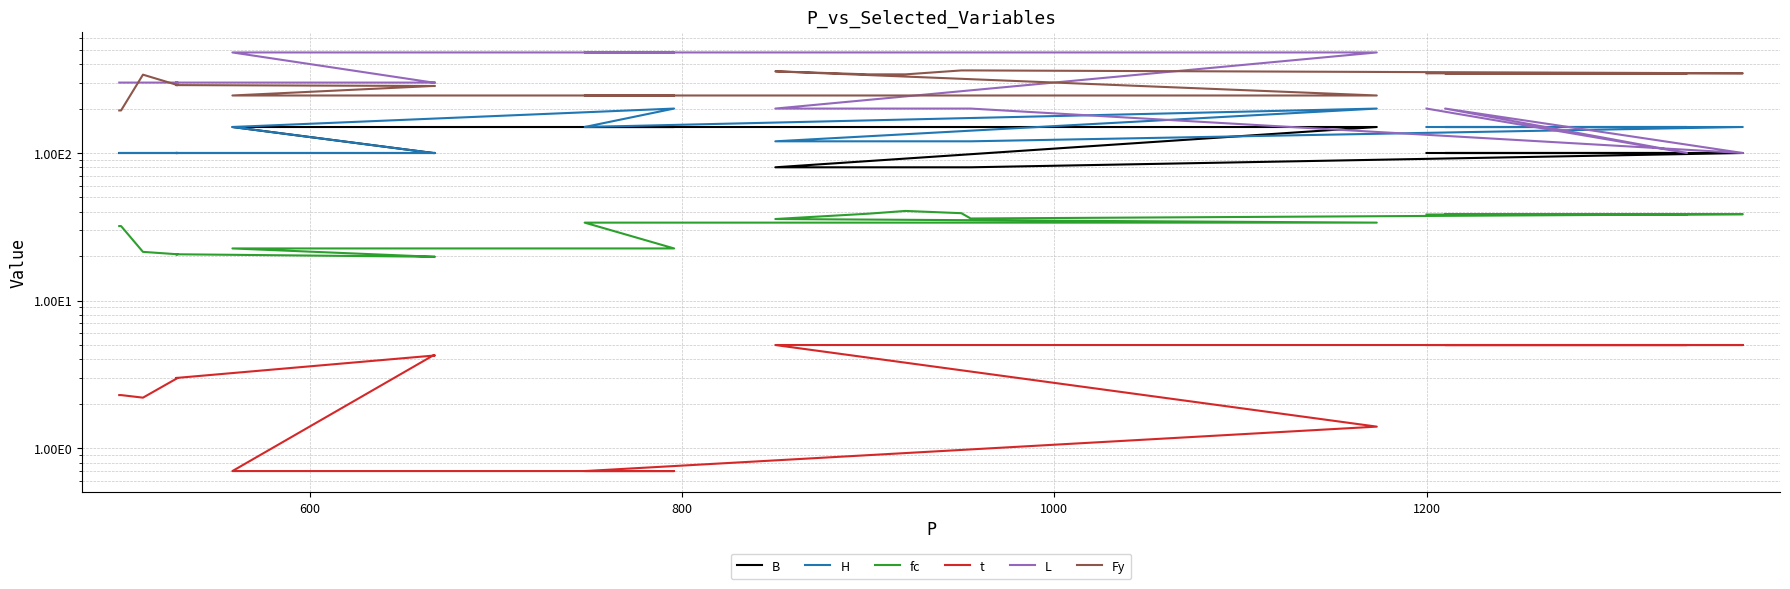

What is the sum of all H values?

2600.0